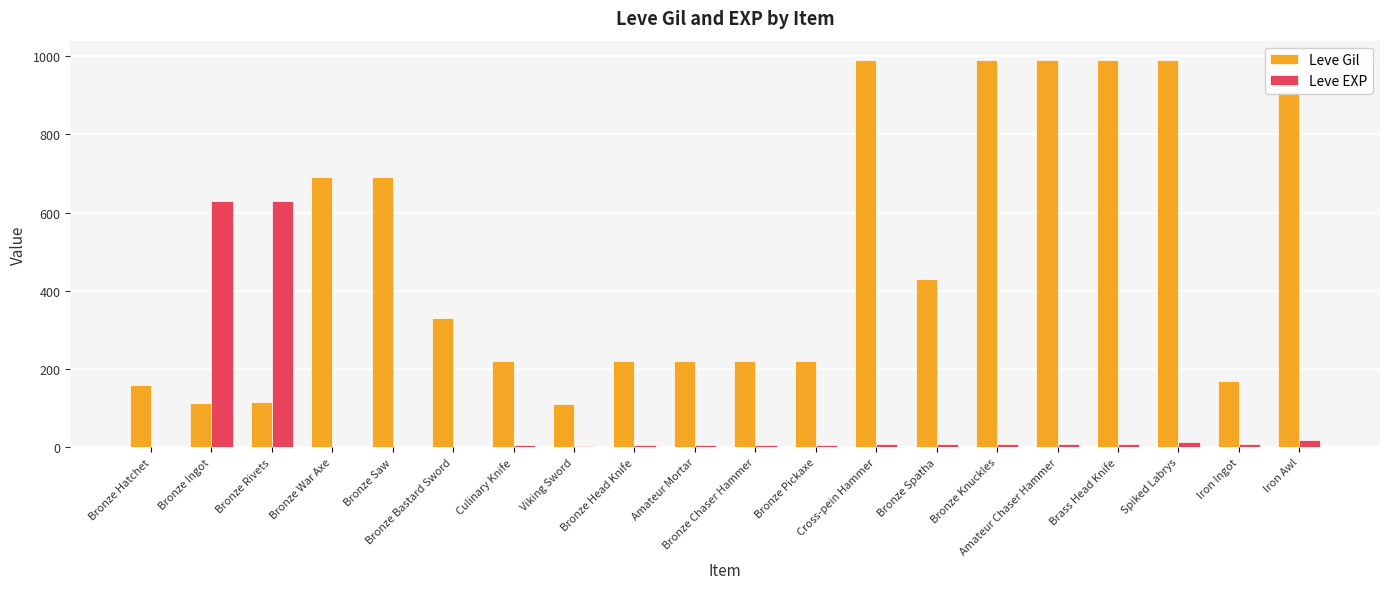

What is the total value across all series at Iron Awl?

928